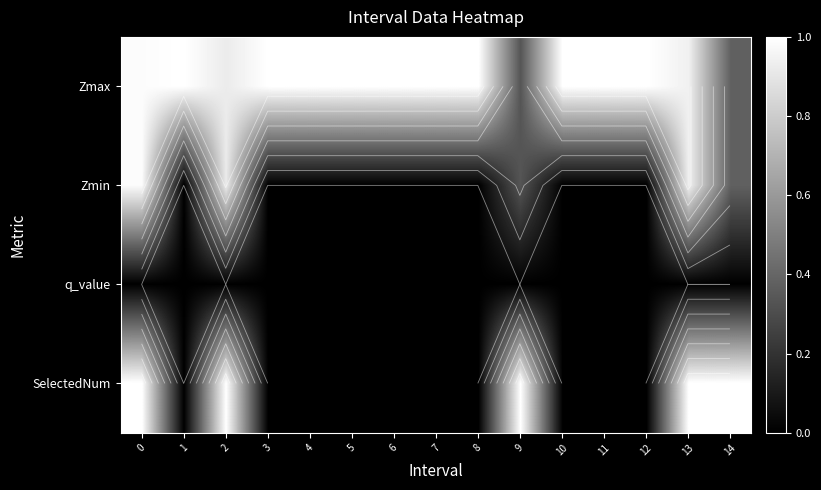

At how many categories does at least one series exceed 0?

15